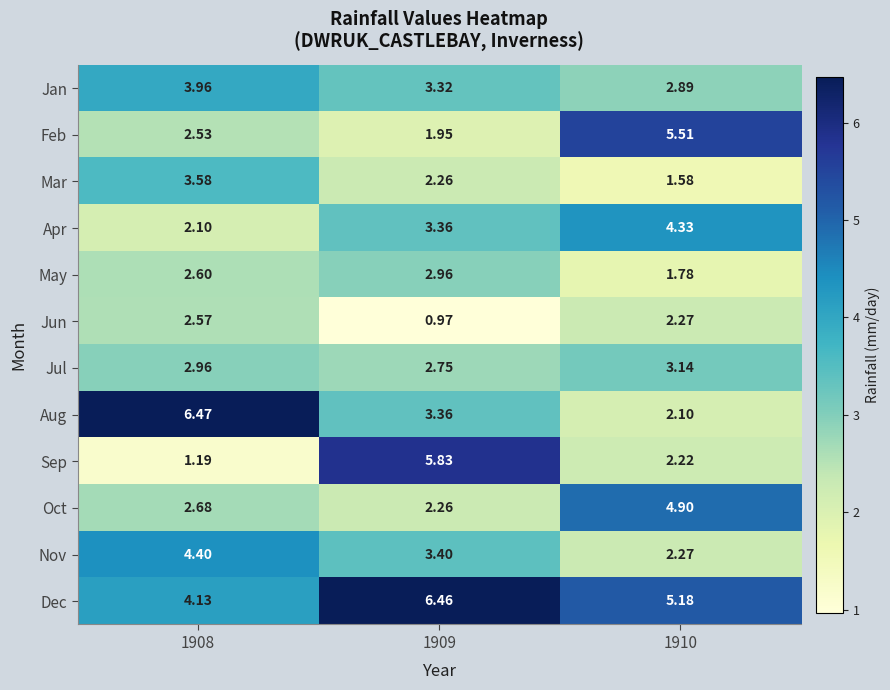

How many distinct data groups are displayed?

12